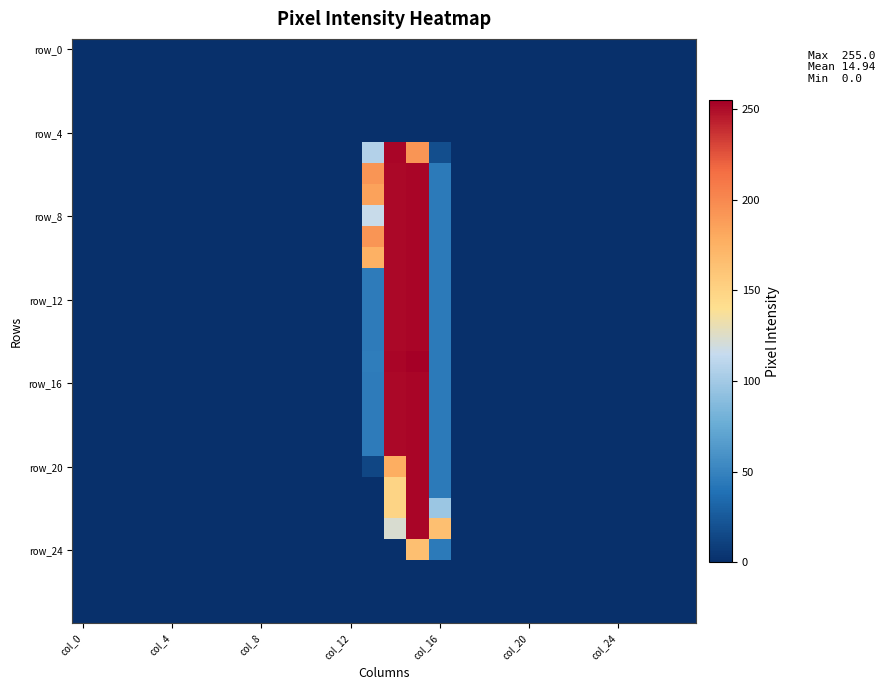

Which category has the lowest value across all series?

col_0